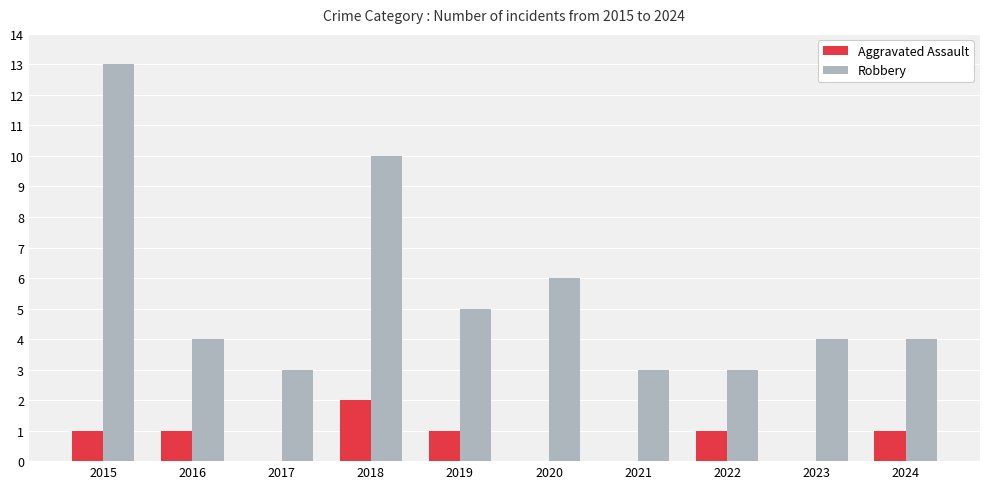

What is the sum of the Robbery values at 2018 and 2022?

13